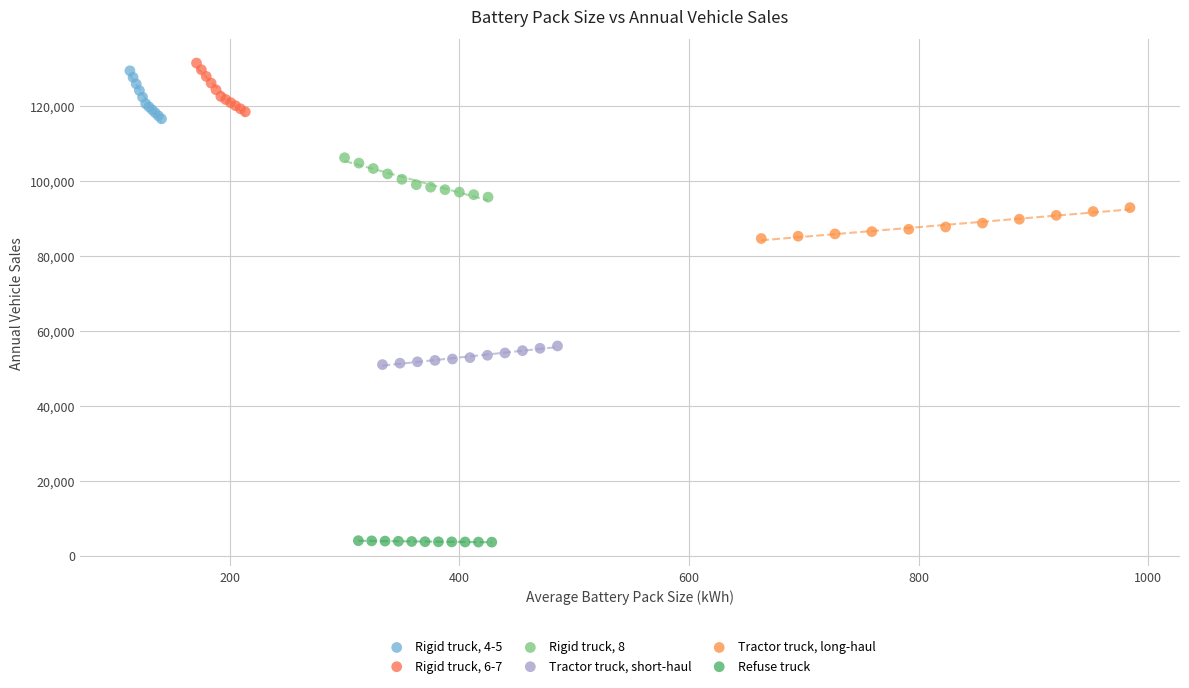

Which series reaches the minimum Y coordinate?

Refuse truck